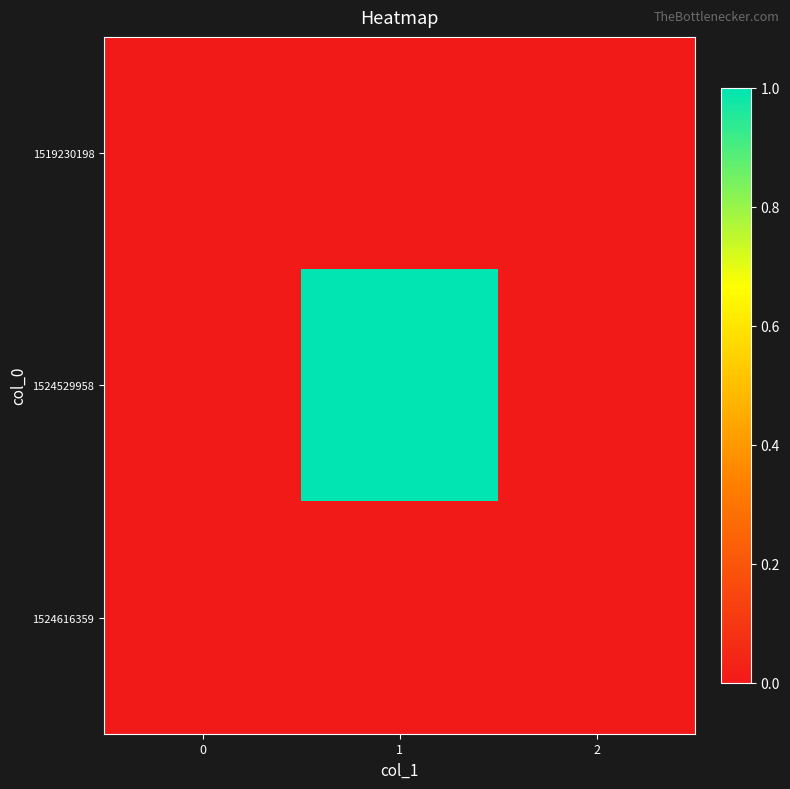

At which category is the sum across all series the highest?

1